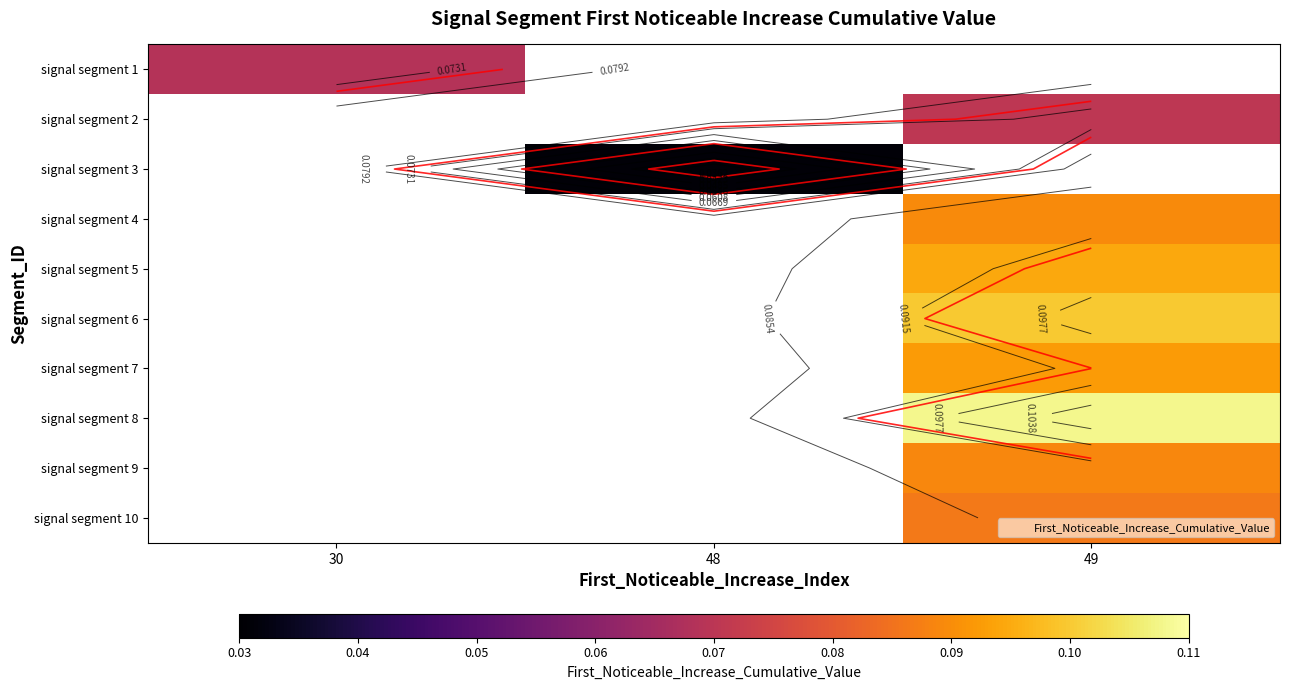

Which has a higher value, 48 or 30?

30